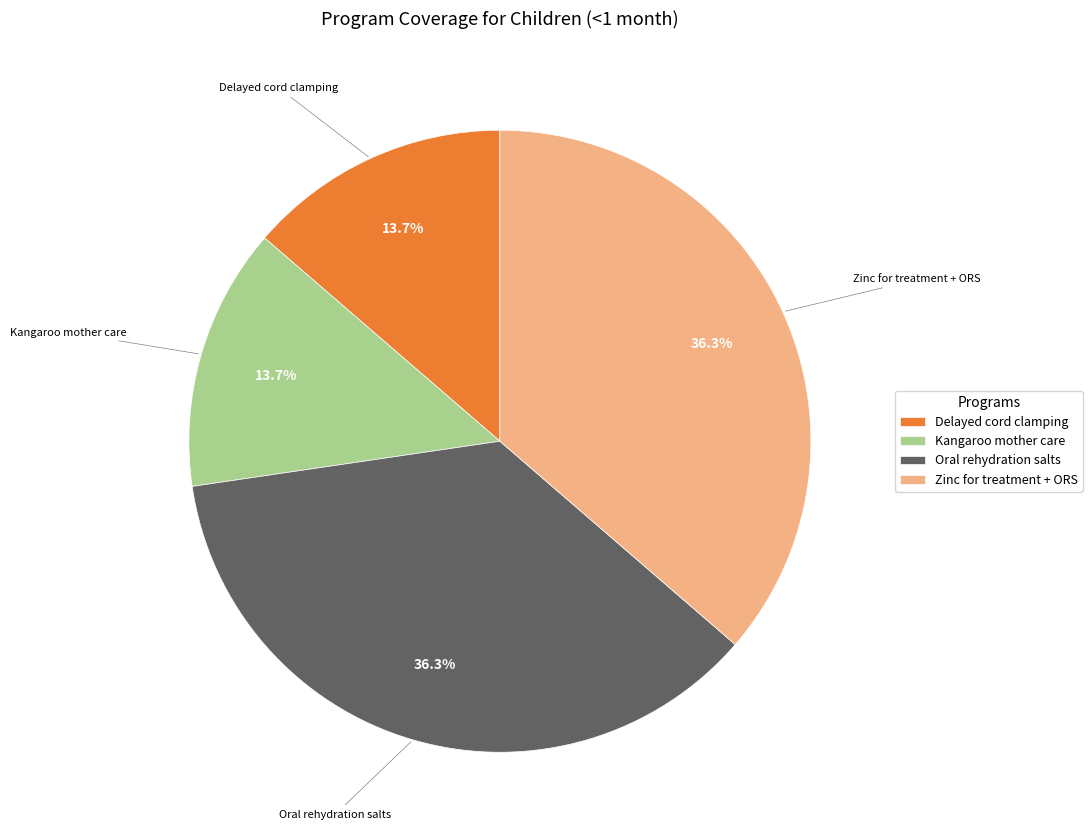

The Oral rehydration salts slice represents 22% of the pie. True or false?

False